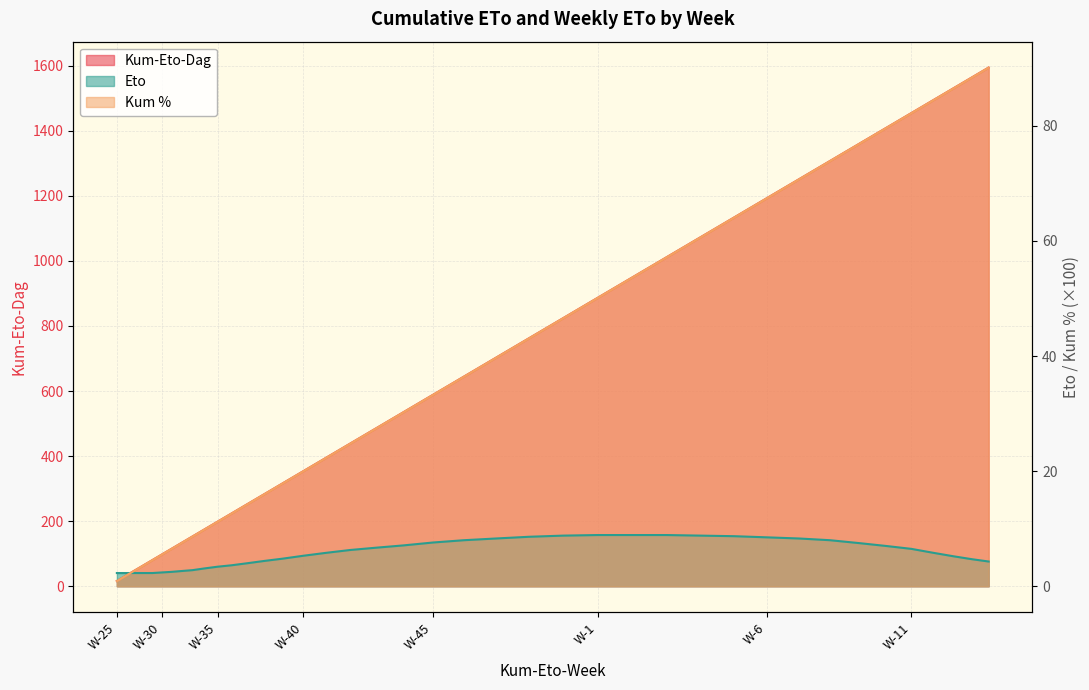

What is the difference between the maximum and minimum values in the Kum-Eto-Dag series?

1577.8